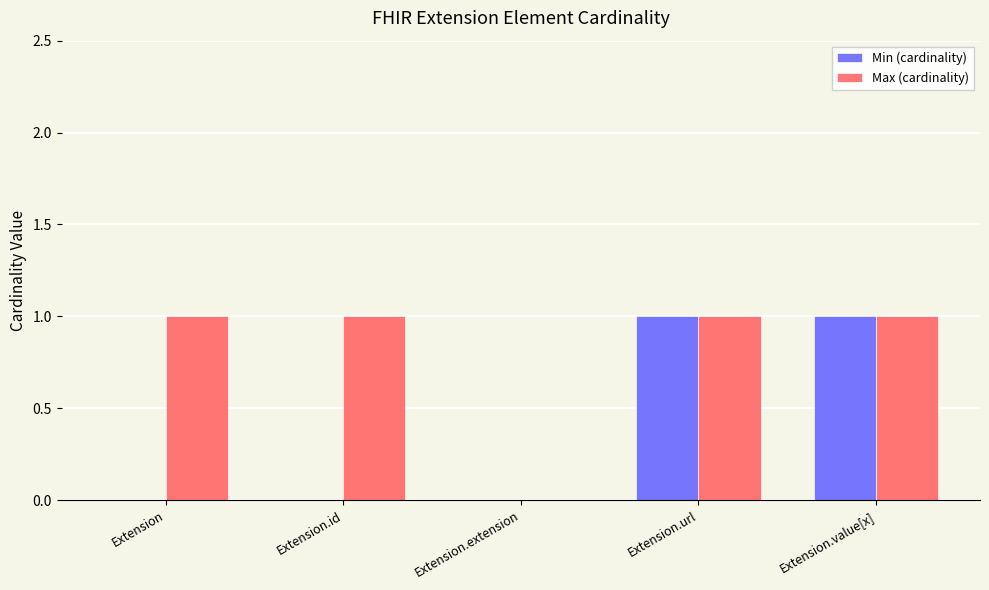

Does the chart contain stacked bars?

No